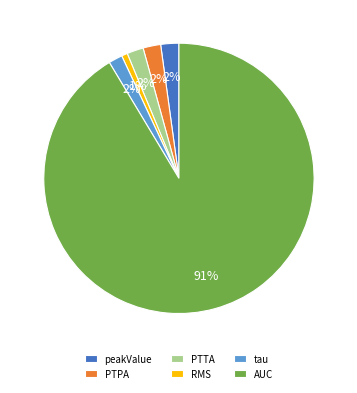

To the nearest percent, what is the average slice percentage?

17%